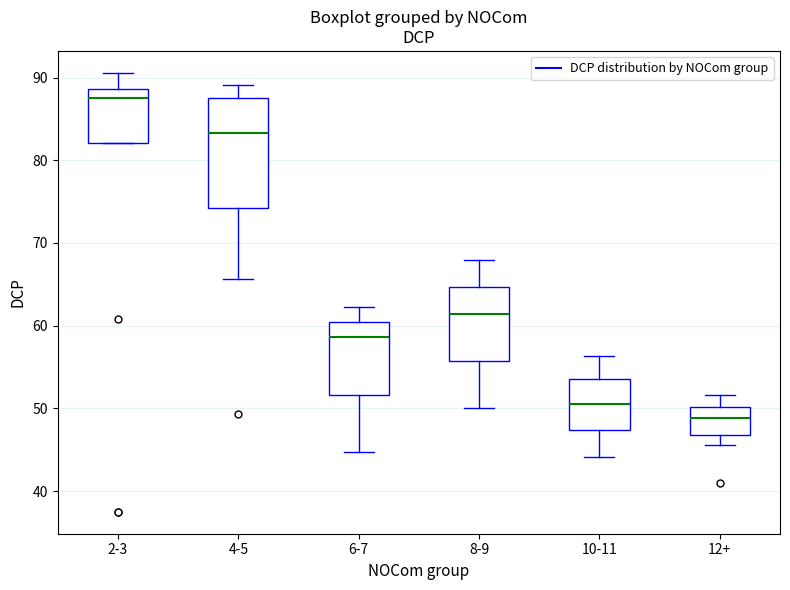

Reading left to right, read every box against the y-axis: the position of its median line, the range the box covers, and the ends of its whiskers. The values are not printed on the chart, so give them approximately, as read against the axis.

2-3: median 88, box 82 to 89, whiskers 82 to 91
4-5: median 83, box 74 to 87, whiskers 66 to 89
6-7: median 59, box 52 to 60, whiskers 45 to 62
8-9: median 61, box 56 to 65, whiskers 50 to 68
10-11: median 51, box 47 to 53, whiskers 44 to 56
12+: median 49, box 47 to 50, whiskers 46 to 52